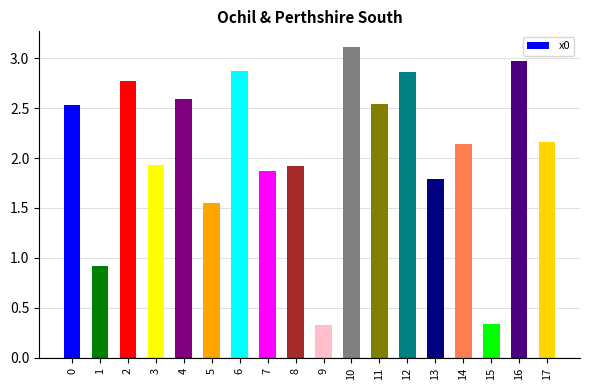

The chart shows a value of 1.9 at 7. True or false?

True